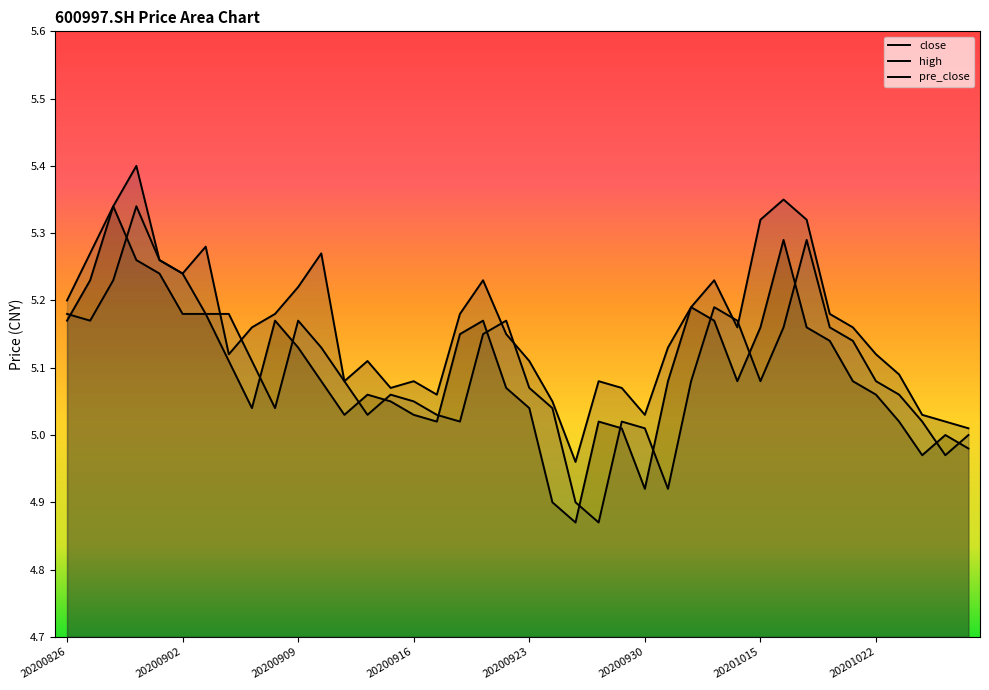

What is the minimum value for high?

5.0